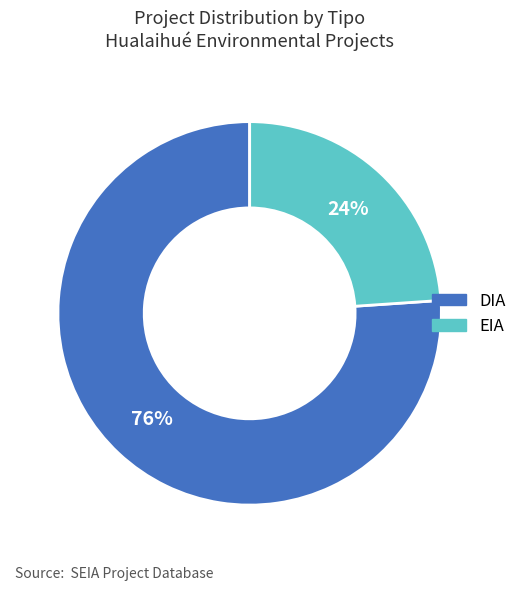

To the nearest percent, what percentage of the pie is EIA?

24%